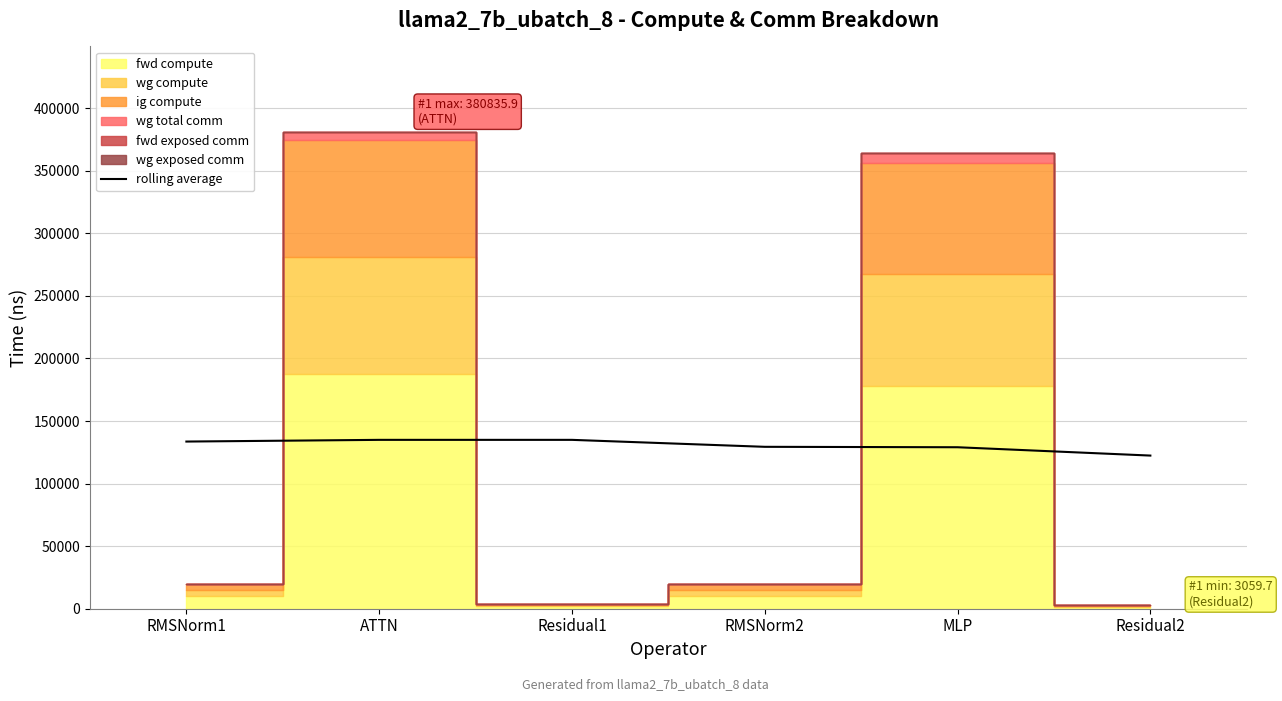

What is the change in value from RMSNorm1 to Residual1?

+1359.9